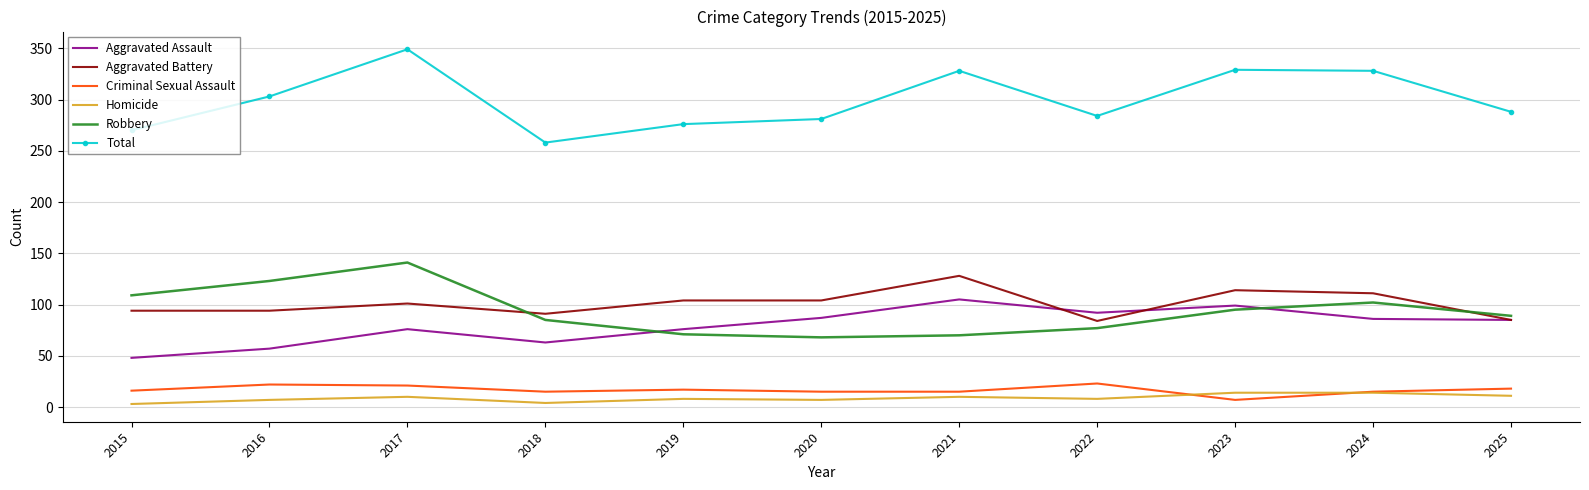

In Homicide, how many points are lower than both neighbors (excluding endpoints)?

3